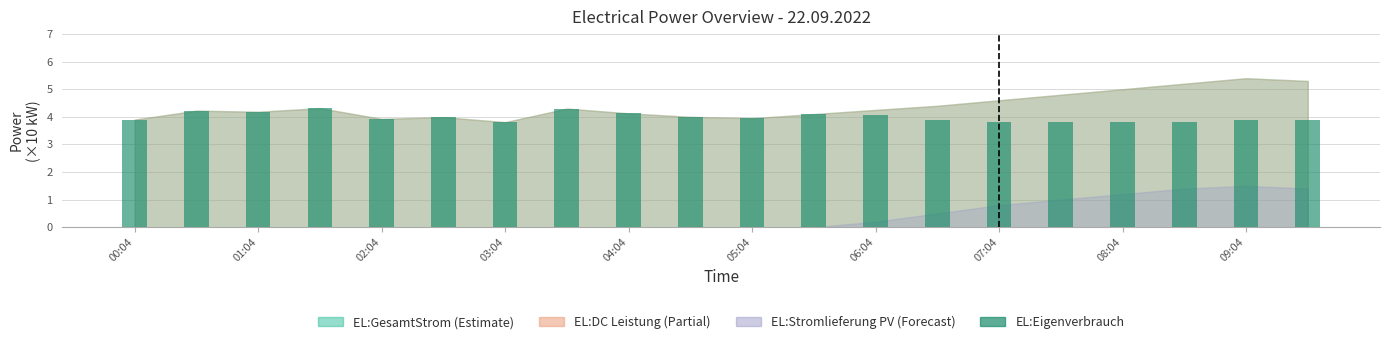

What is the value of the 7th bar from the left?

3.8